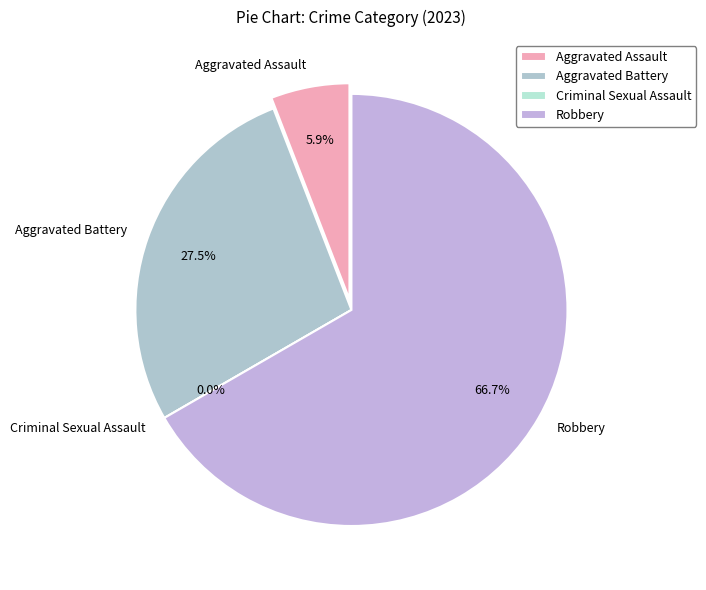

Which category has the smallest portion of the pie?

Criminal Sexual Assault